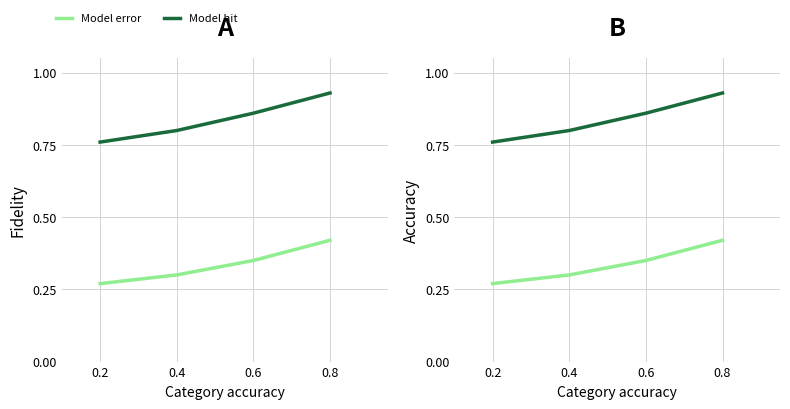

What are all the series names shown in the legend?

Model error, Model hit